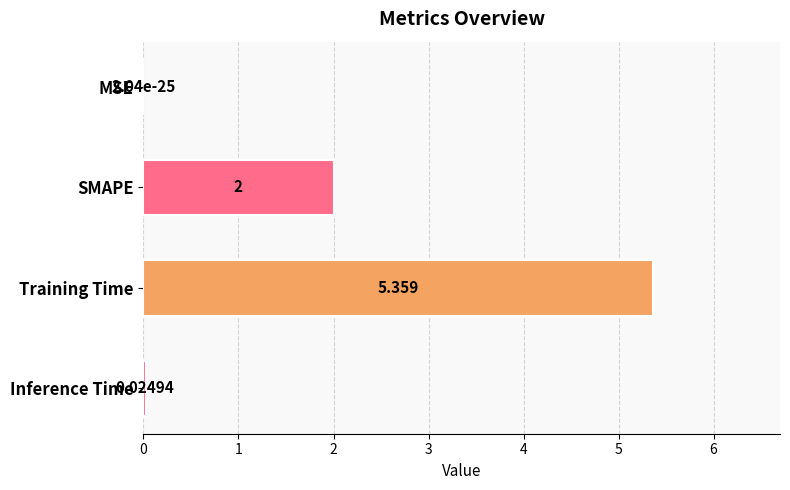

How many series are shown in this chart?

1